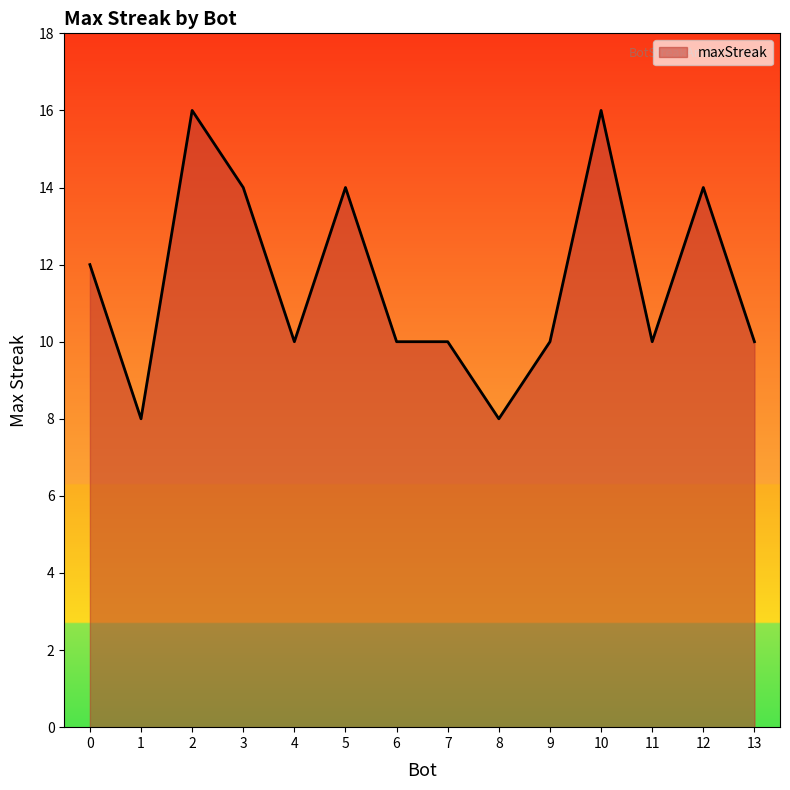

Reading left to right, list all the values displayed in this chart.

0=12	1=8	2=16	3=14	4=10	5=14	6=10	7=10	8=8	9=10	10=16	11=10	12=14	13=10